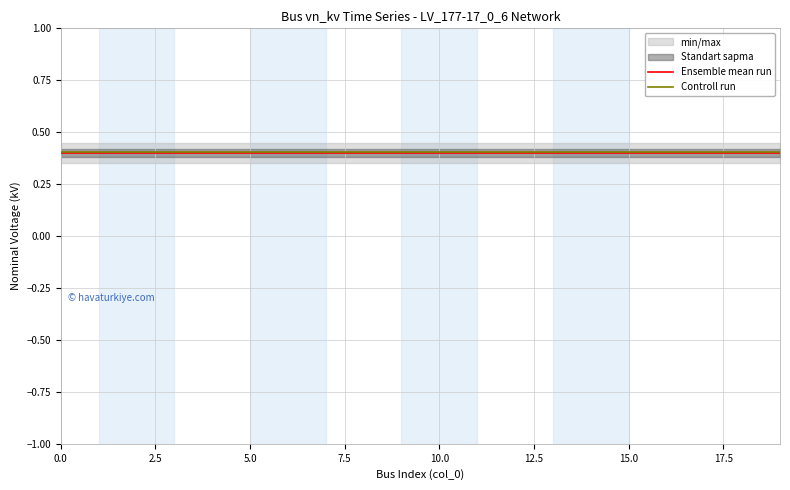

Is this an area chart (filled region under the line)?

No